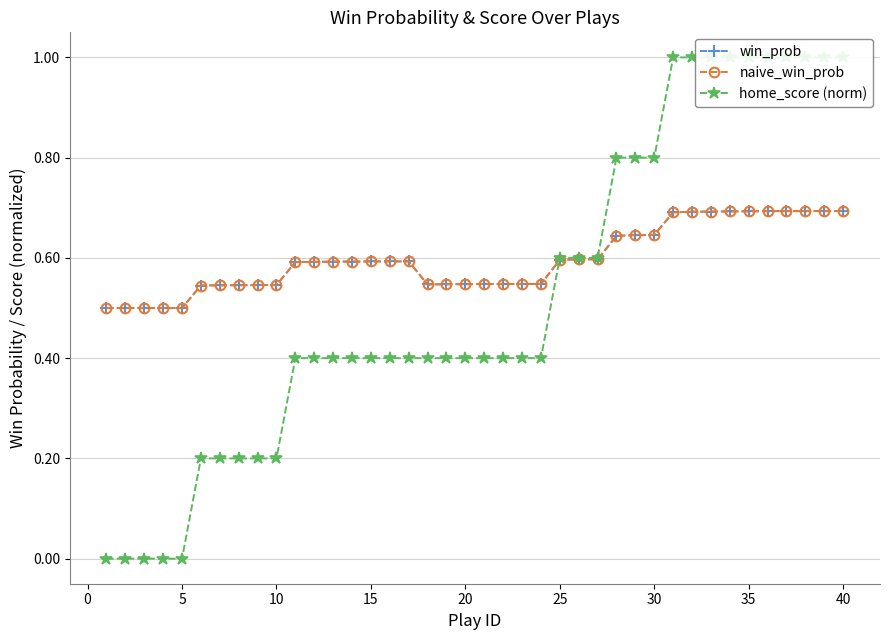

At how many categories does at least one series exceed 0?

40